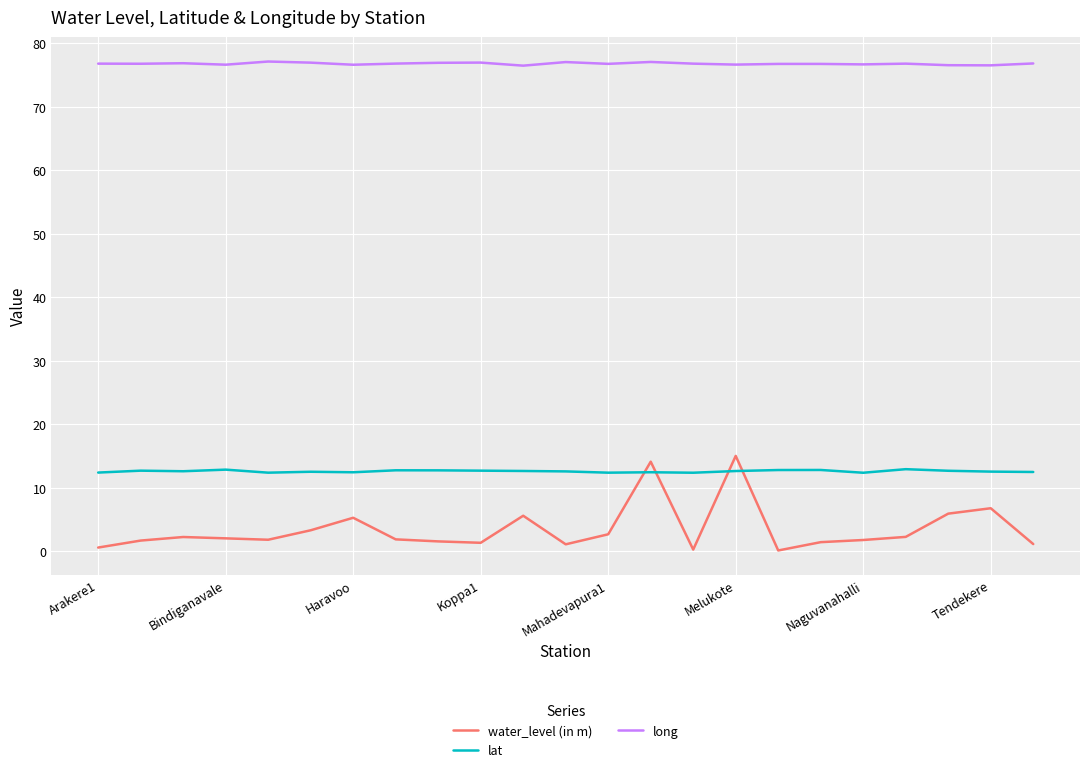

What is the greatest value displayed?

77.1